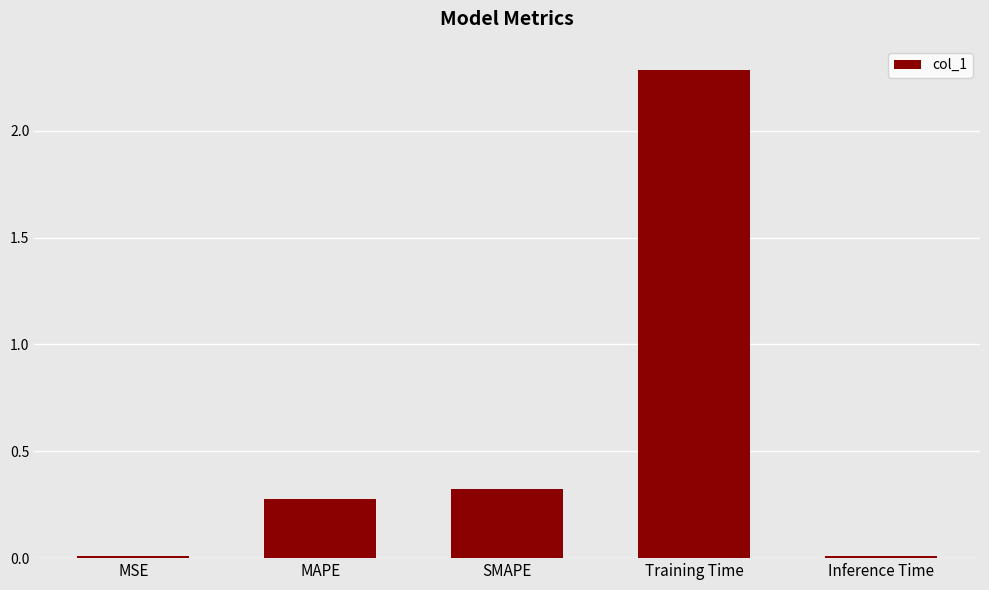

What is the change in value from MAPE to Training Time?

+2.0